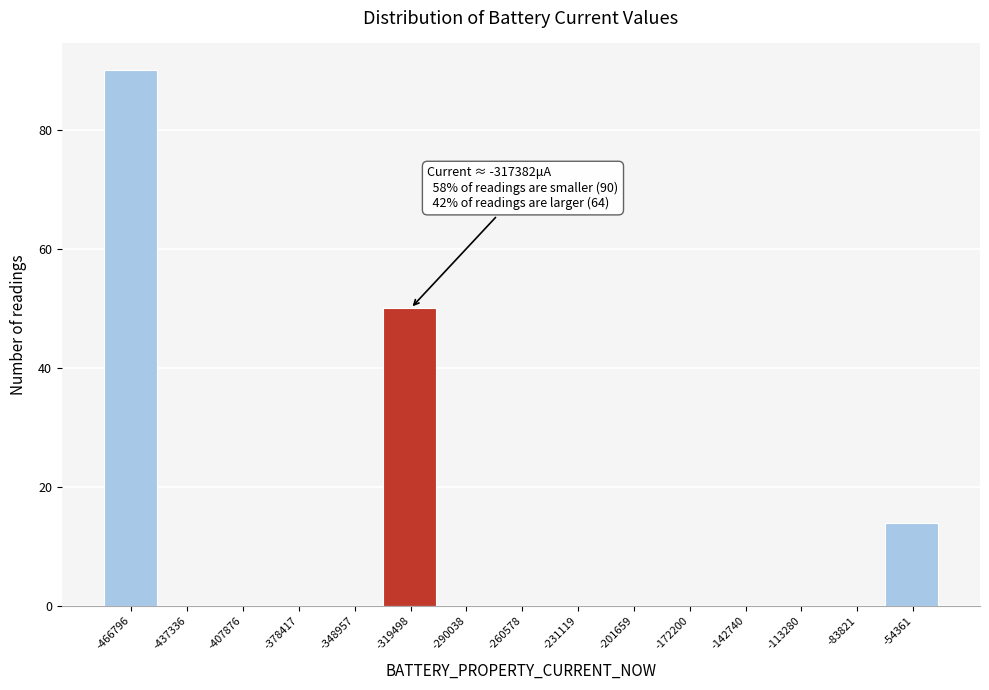

Reading right to left, what are all the values shown in this chart?

-54361=14	-83821=0	-113280=0	-142740=0	-172200=0	-201659=0	-231119=0	-260578=0	-290038=0	-319498=50	-348957=0	-378417=0	-407876=0	-437336=0	-466796=90